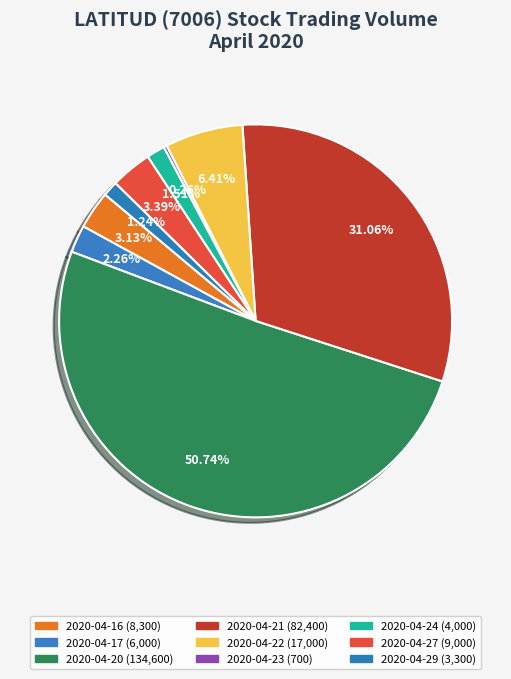

What is the change in value from 2020-04-27 to 2020-04-29?

-5700